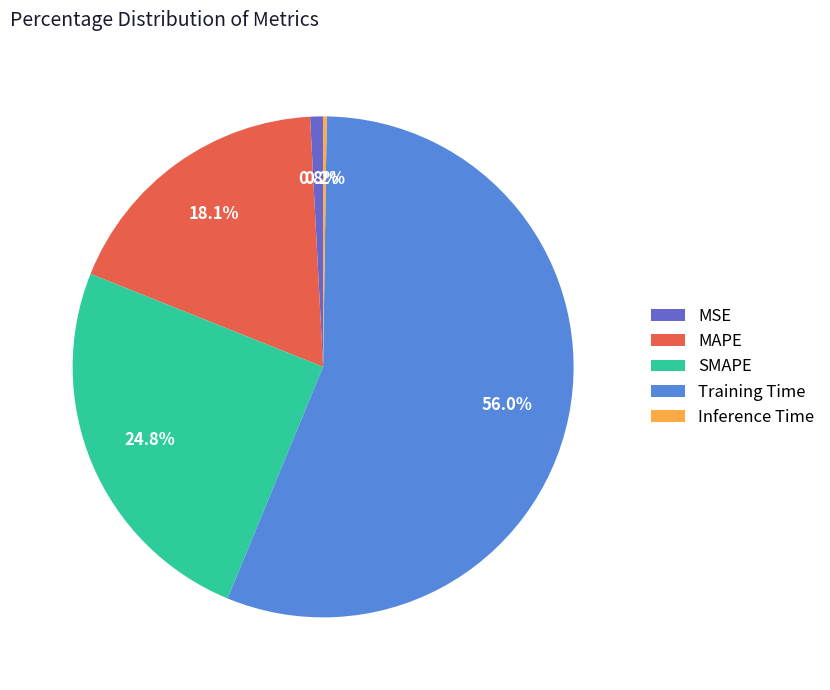

Which category has the biggest portion of the pie?

Training Time